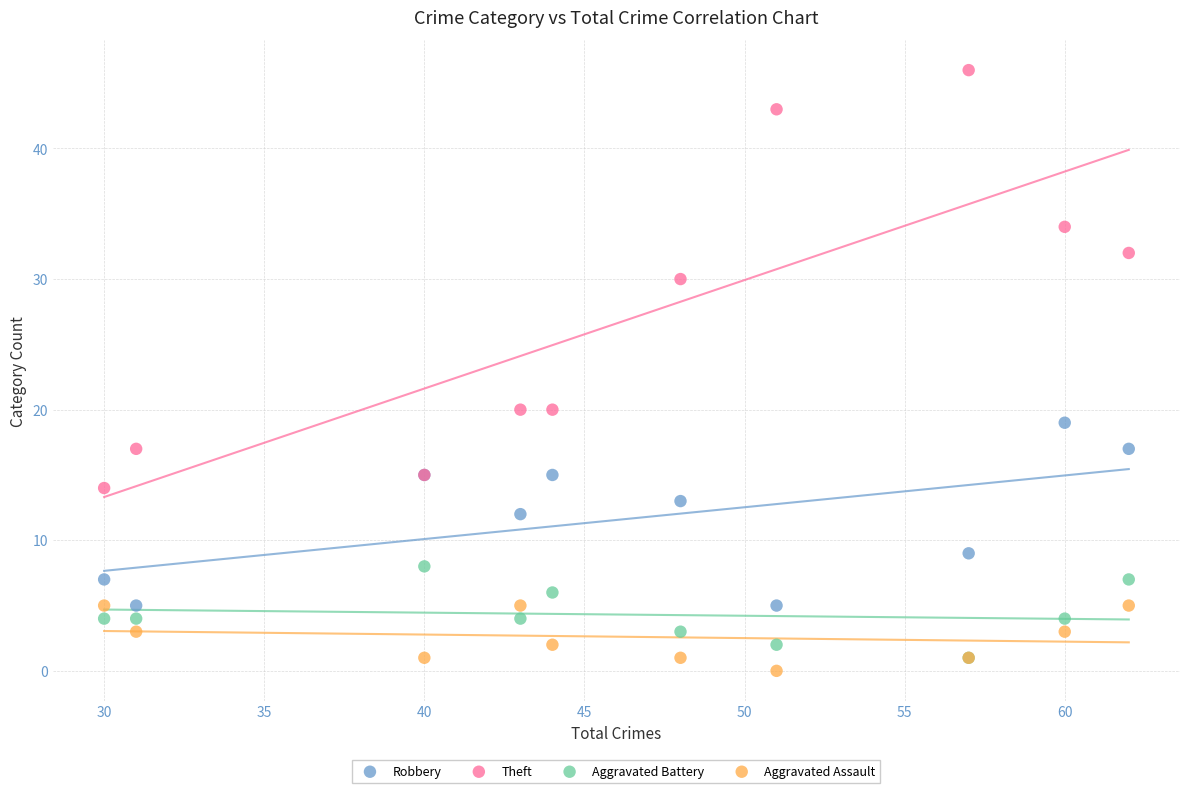

Which series has the largest Y range (max minus min)?

Theft